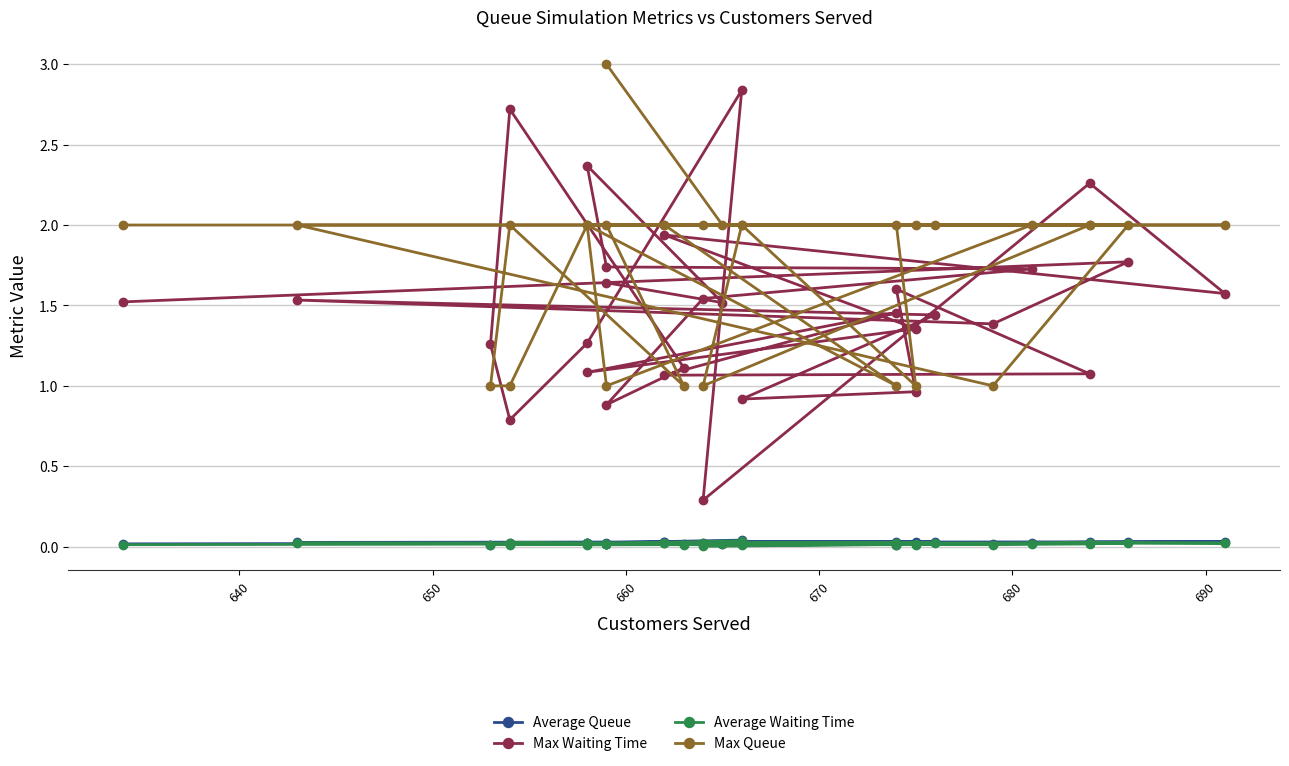

Is it true that Average Waiting Time equals 0.0 at 13?

False